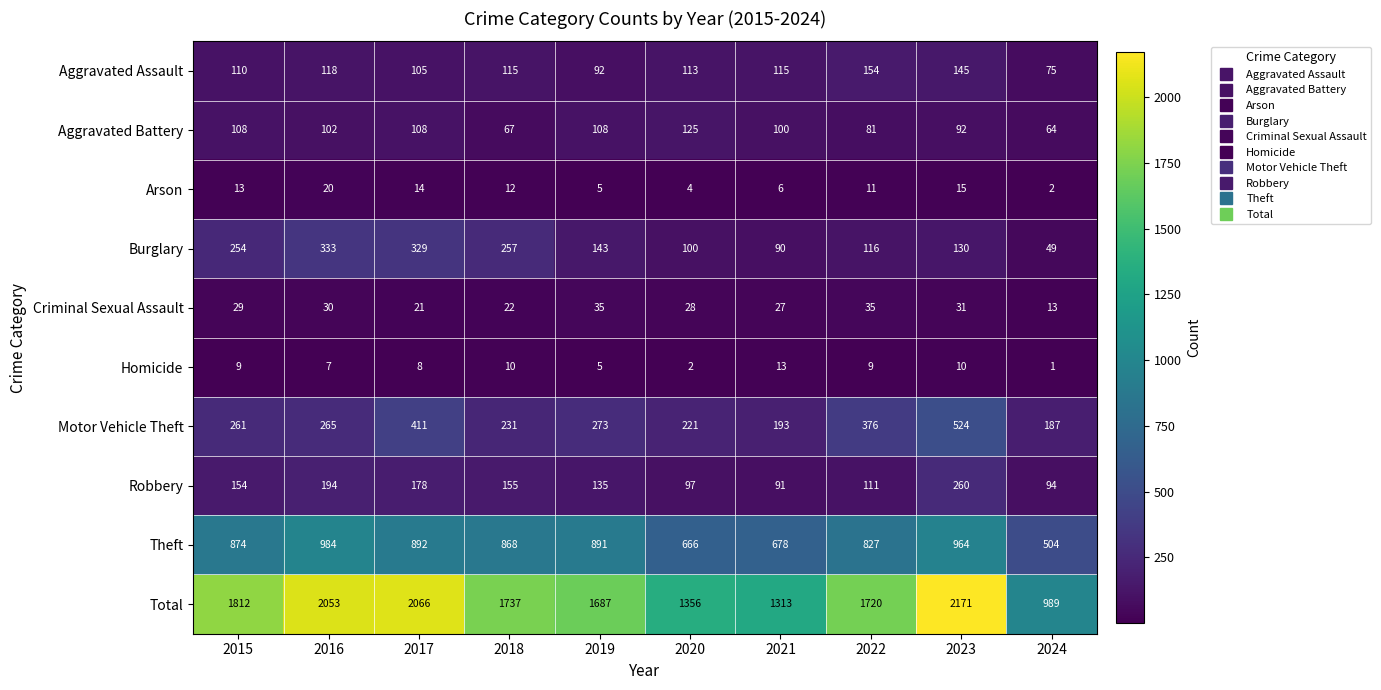

At how many categories does at least one series exceed 1151?

9